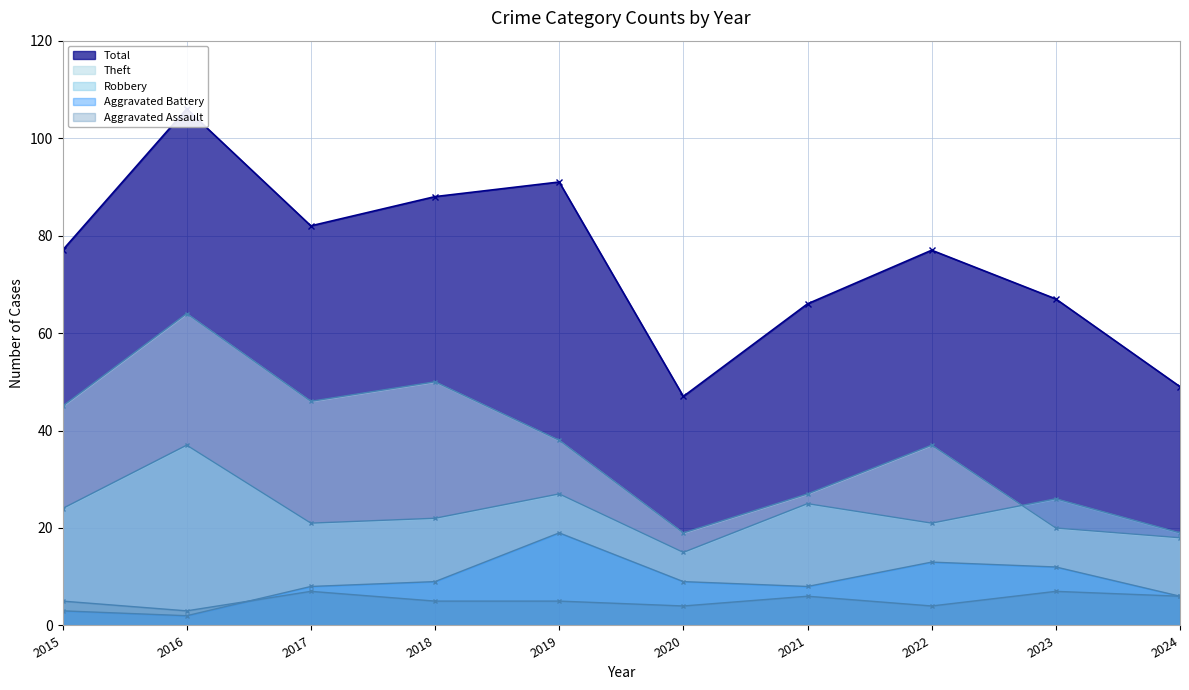

At which category does Theft reach its first local peak?

2016